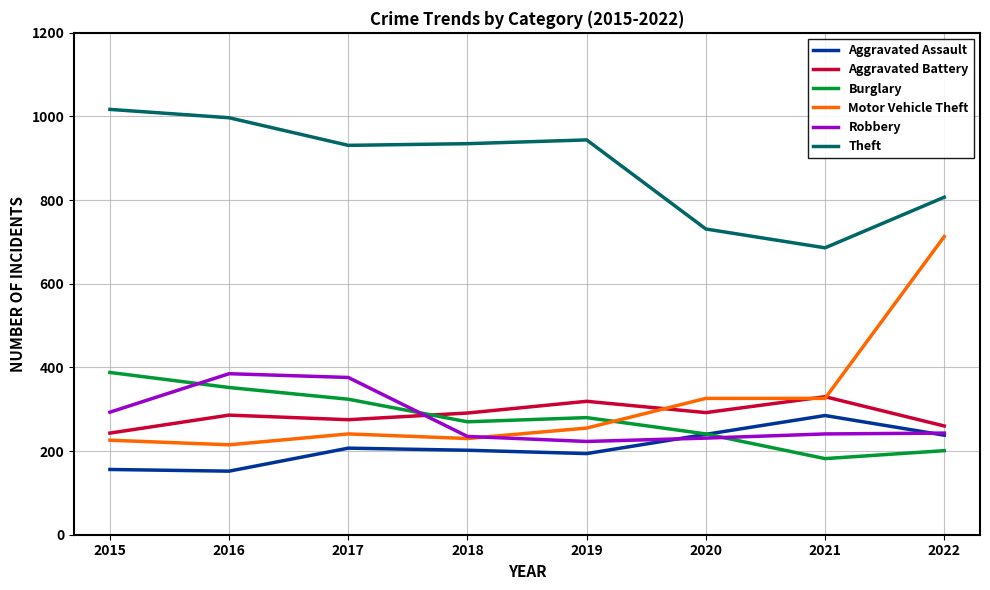

Where is the first local maximum for Burglary?

2019